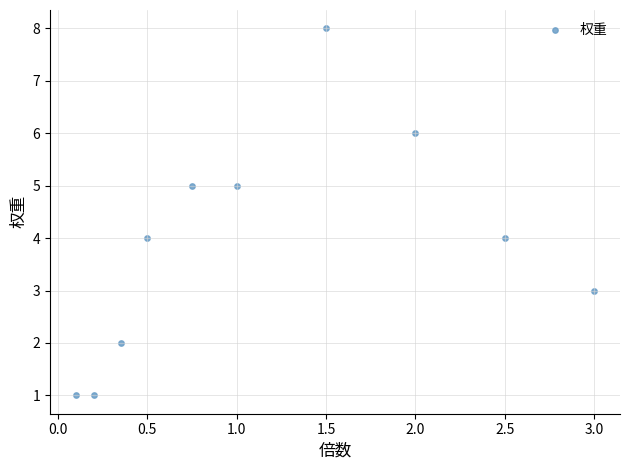

What is the range of Y values (max minus min)?

7